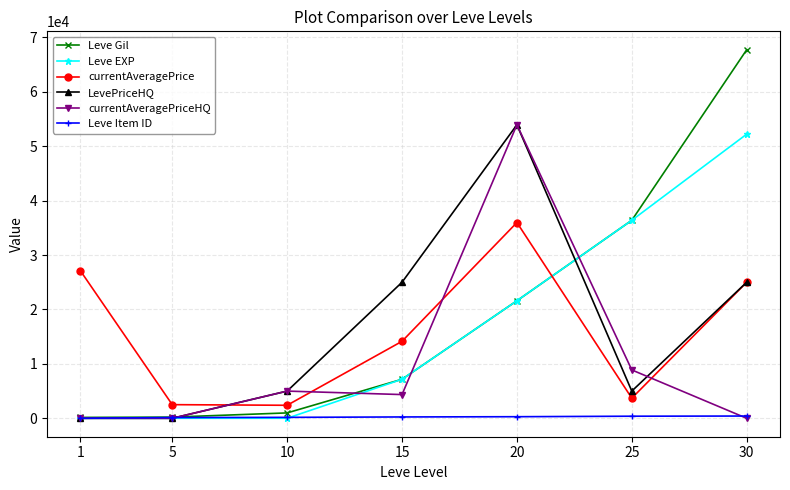

How many lines are shown in the chart?

6